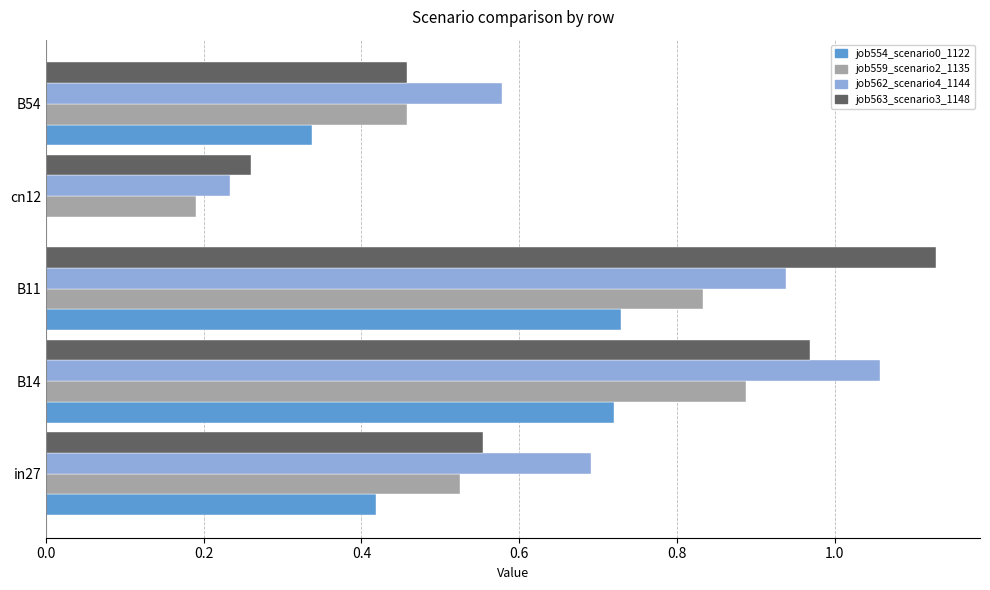

What is the total value across all series at in27?

2.2